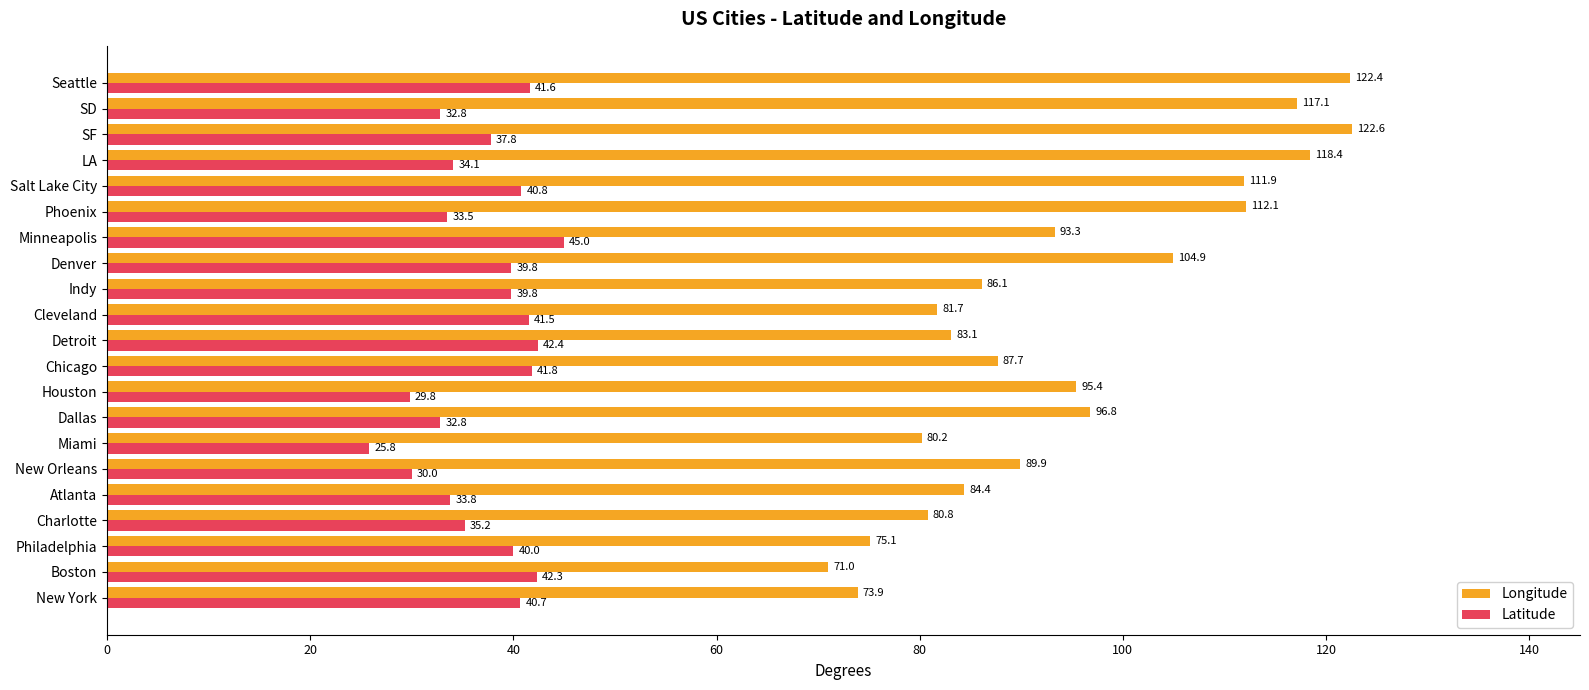

Where is Latitude nearest to the value 35?

Charlotte